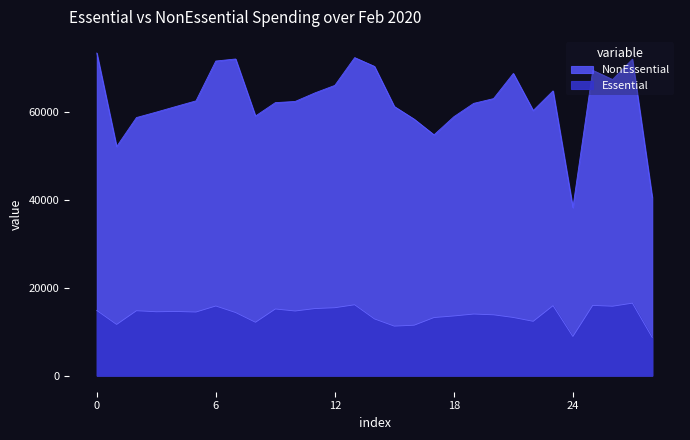

How many lines are shown in the chart?

2